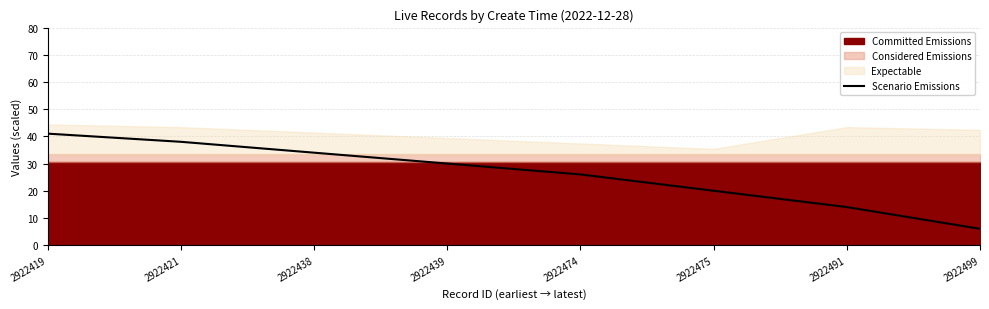

List the labels in order of value, largest first.

2922419, 2922421, 2922438, 2922439, 2922474, 2922475, 2922491, 2922499